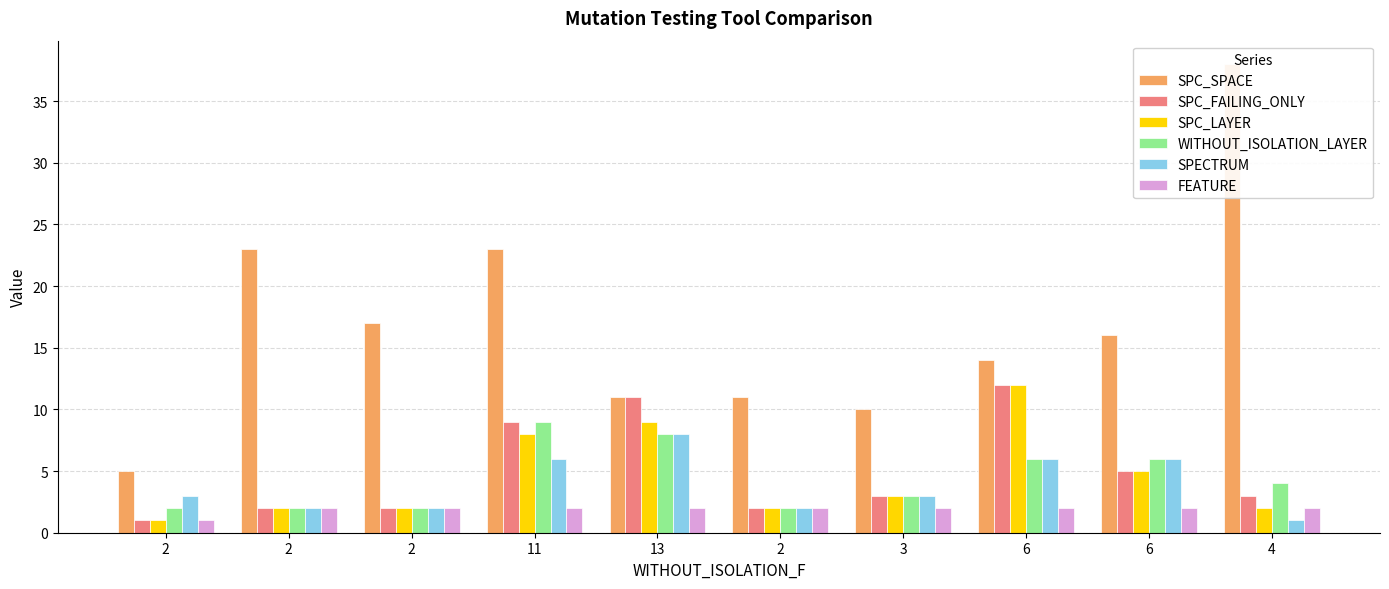

How many groups of bars are there?

10